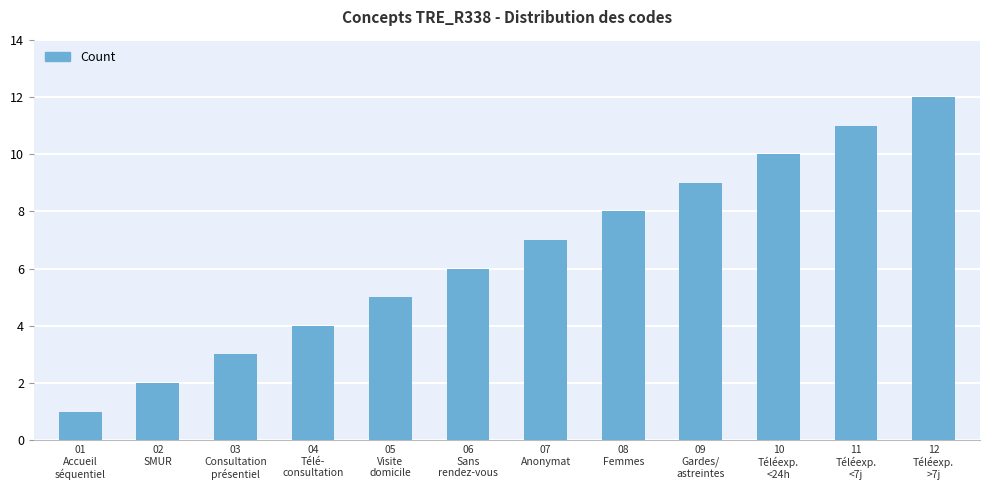

Which label corresponds to the largest value in the chart?

12
Téléexp.
>7j